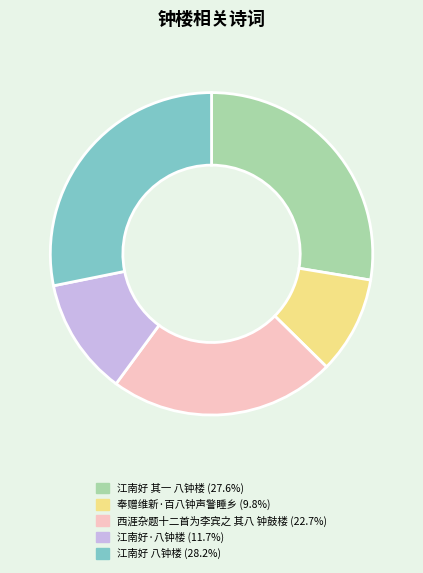

Count the number of slices in the pie.

5